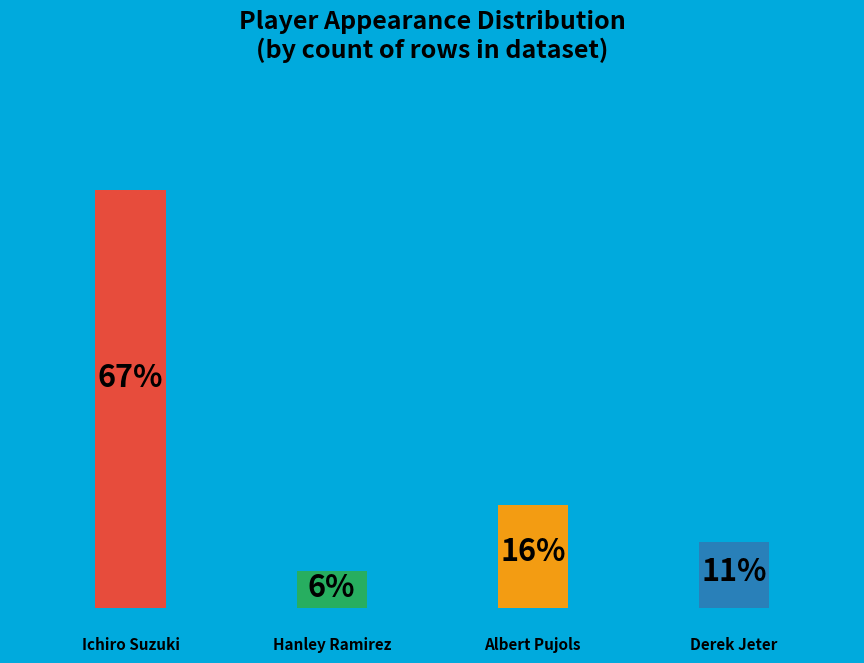

How many segments does this pie chart have?

4